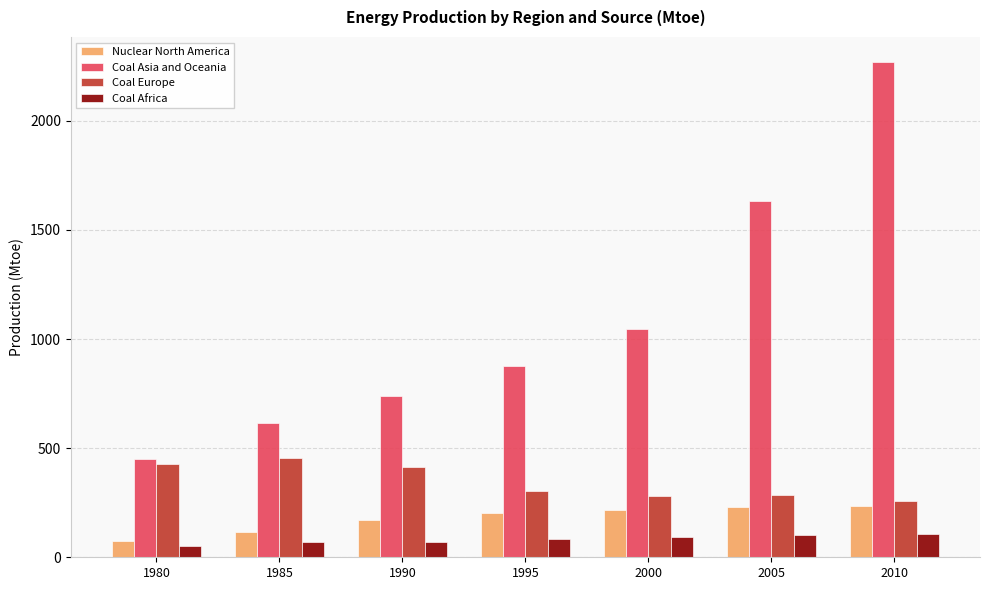

Which series has the widest spread of values?

Coal Asia and Oceania